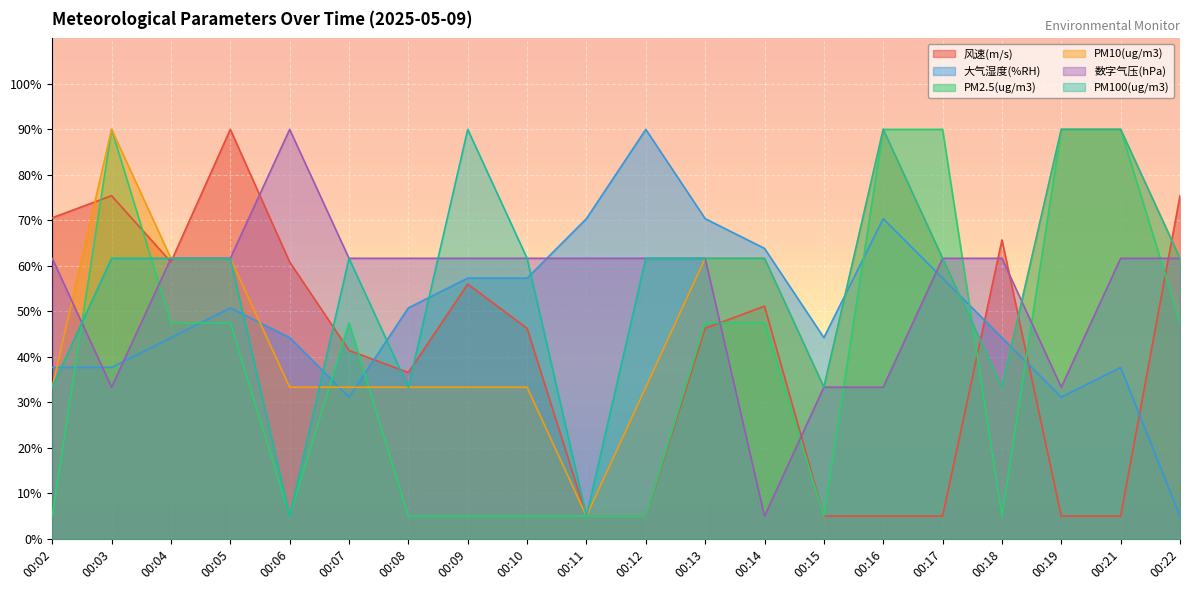

Where do PM10(ug/m3) and 风速(m/s) first cross each other?

00:02 and 00:03